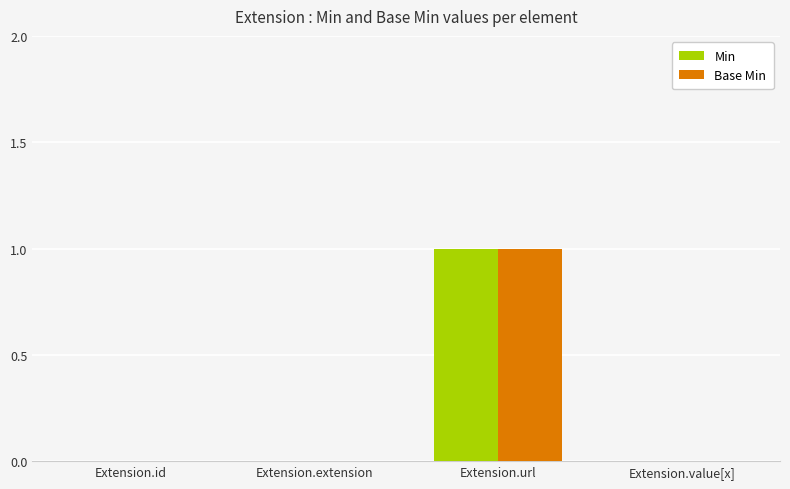

Reading left to right, what are all the values shown in this chart?

Min: Extension.id=0	Extension.extension=0	Extension.url=1	Extension.value[x]=0
Base Min: Extension.id=0	Extension.extension=0	Extension.url=1	Extension.value[x]=0